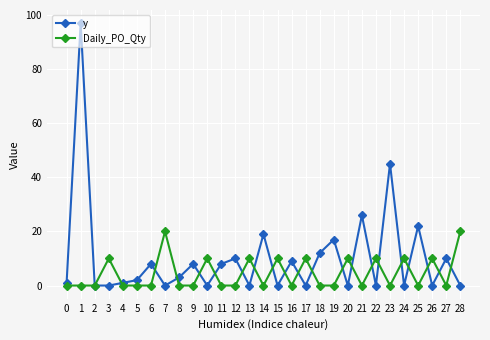

Which series changed the most between 6 and 14?

y